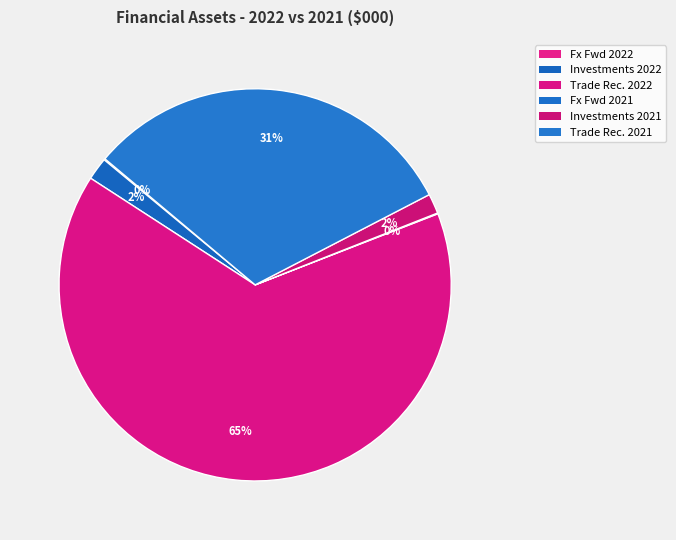

How many segments does this pie chart have?

6